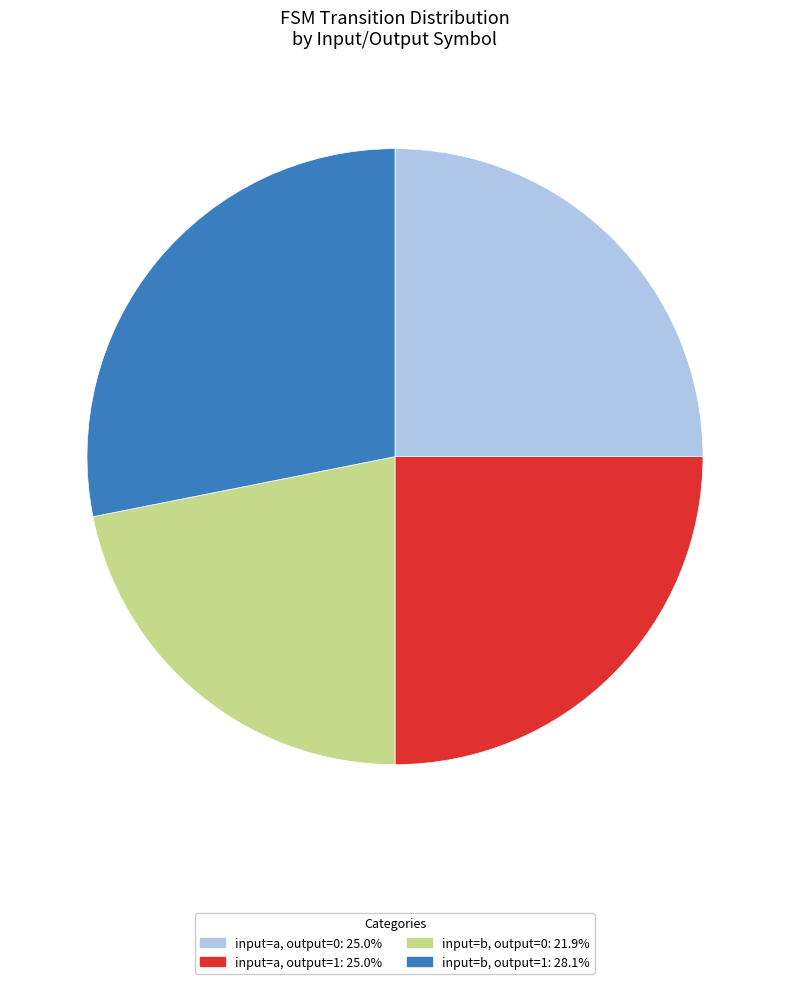

Is there a majority slice in this chart?

No